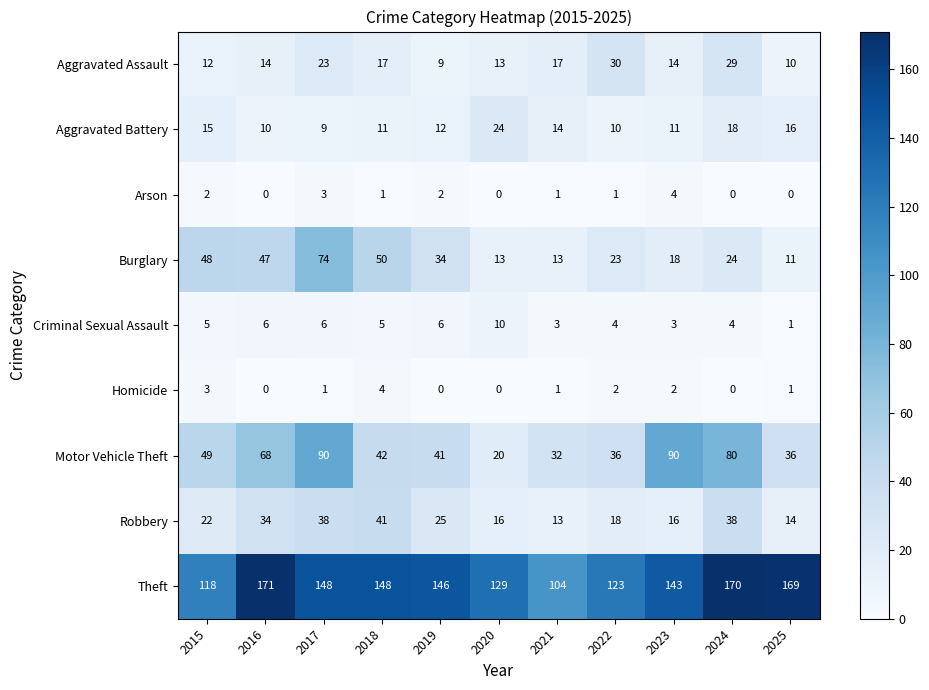

Which category has the highest value across all series?

2016